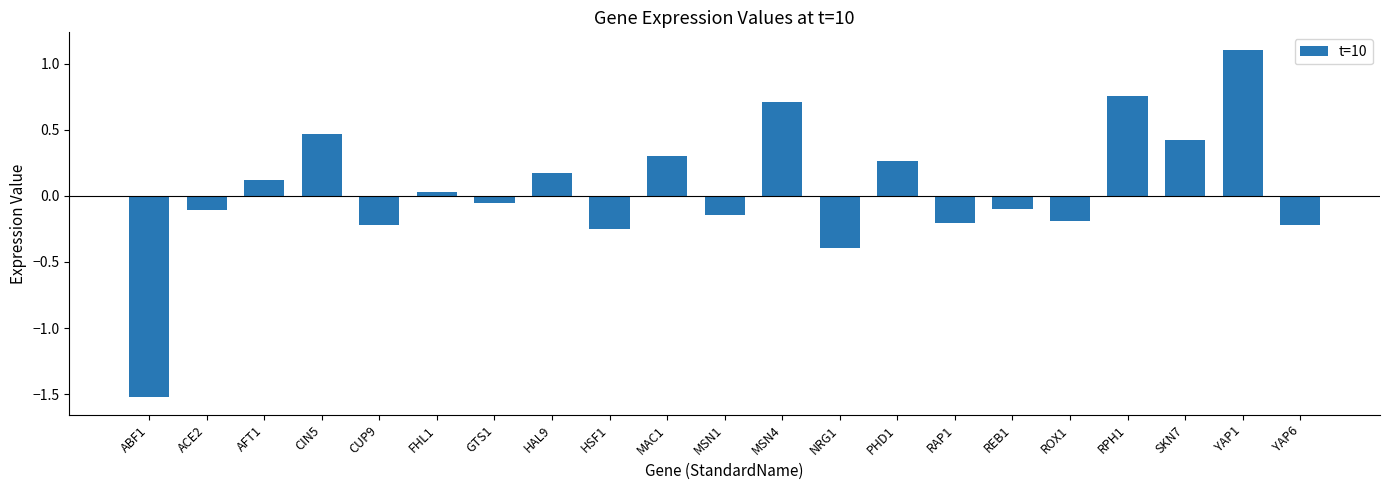

How many bars are there in total?

21